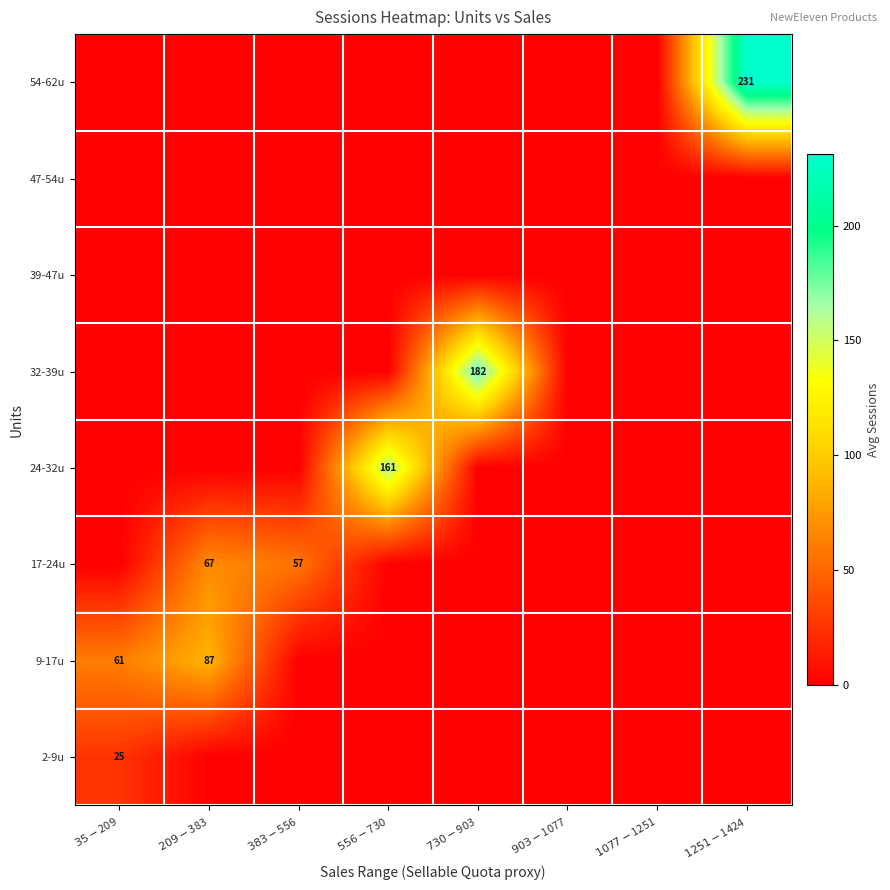

The 9-17u series shows -46.7 at $383-$556. True or false?

False